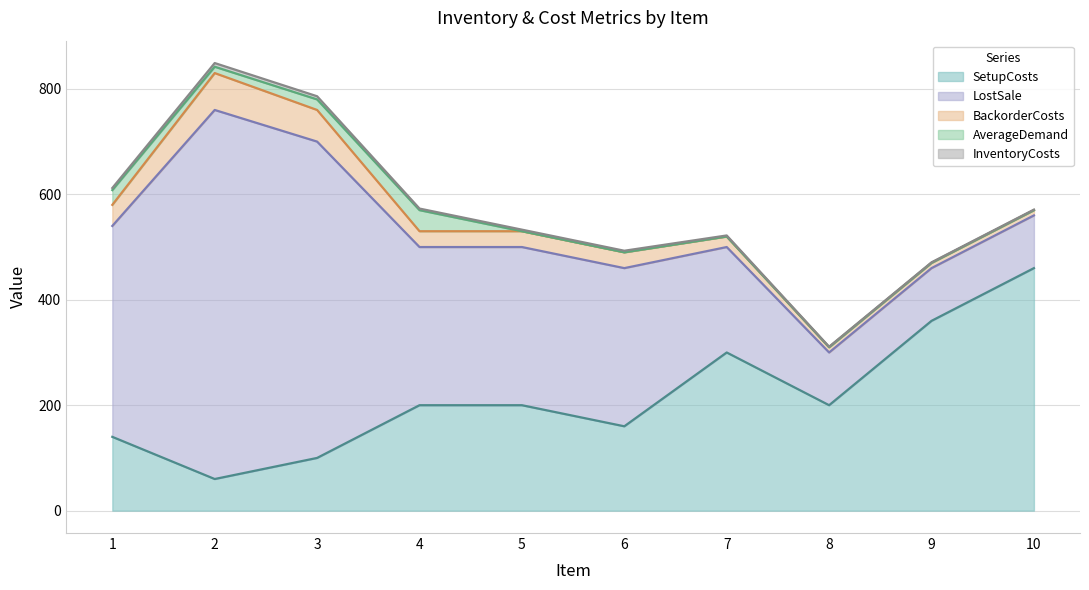

Reading left to right, transcribe all the data shown in this chart.

SetupCosts: 1=140	2=60	3=100	4=200	5=200	6=160	7=300	8=200	9=360	10=460
BackorderCosts: 1=40	2=70	3=60	4=30	5=30	6=30	7=20	8=10	9=10	10=10
LostSale: 1=400	2=700	3=600	4=300	5=300	6=300	7=200	8=100	9=100	10=100
AverageDemand: 1=28	2=12	3=20	4=40	5=0	6=0	7=0	8=0	9=0	10=0
InventoryCosts: 1=4	2=7	3=6	4=3	5=3	6=3	7=2	8=1	9=1	10=1